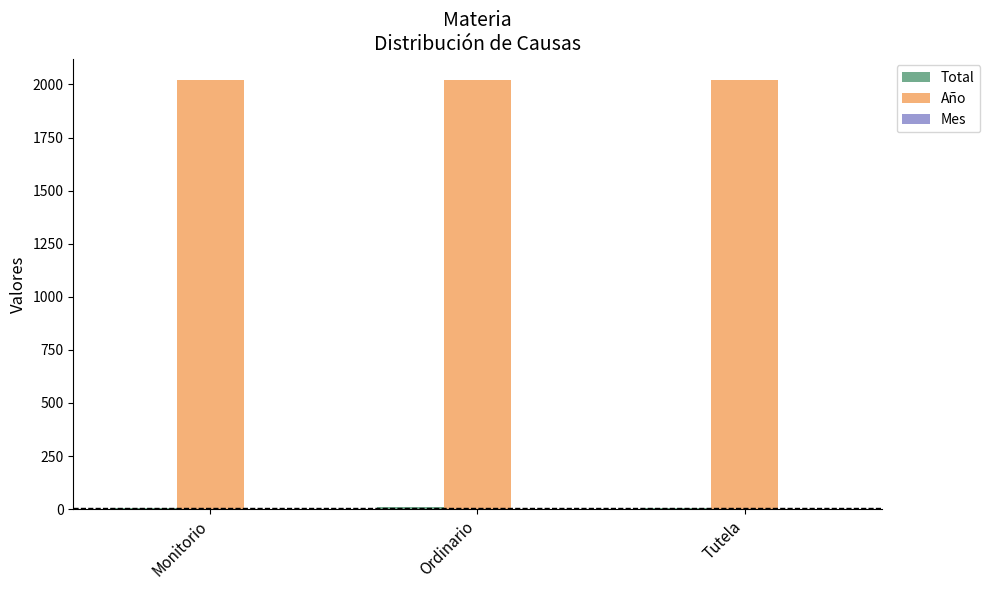

What is the spread (max minus min) of values at Ordinario?

2020